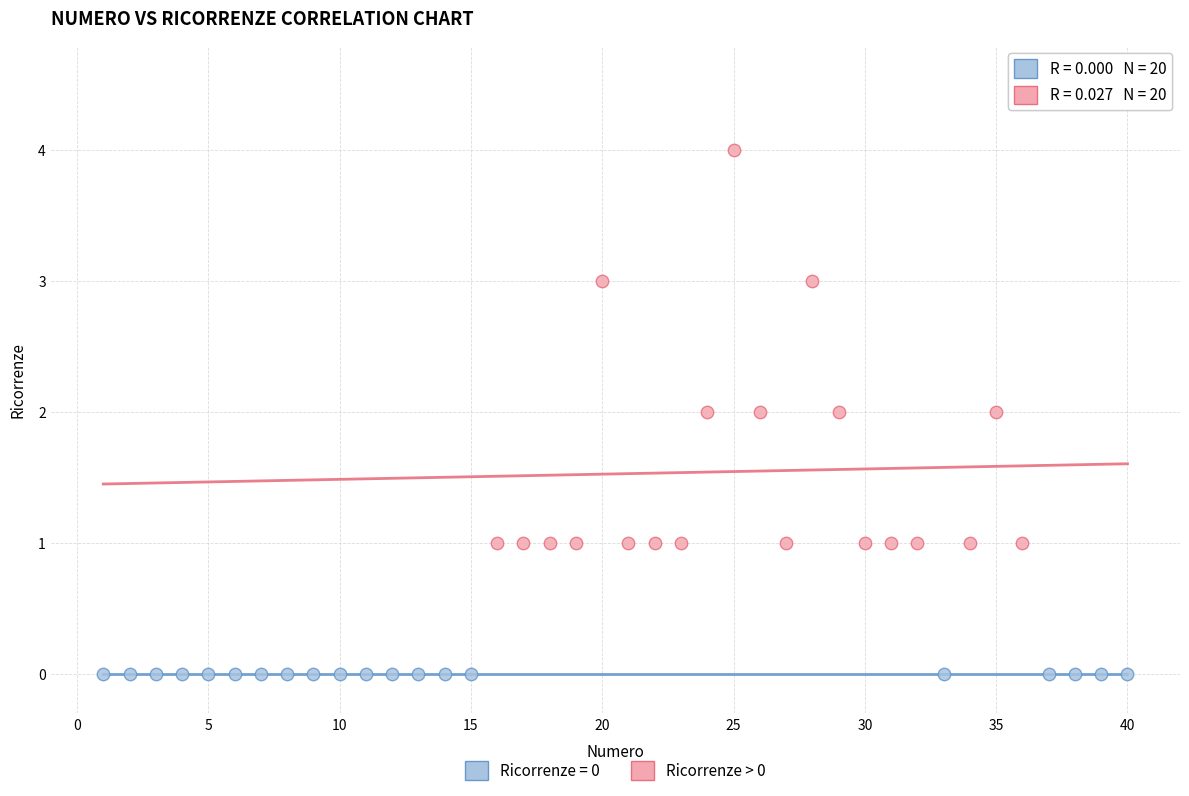

Which series contains the highest Y value?

Ricorrenze > 0